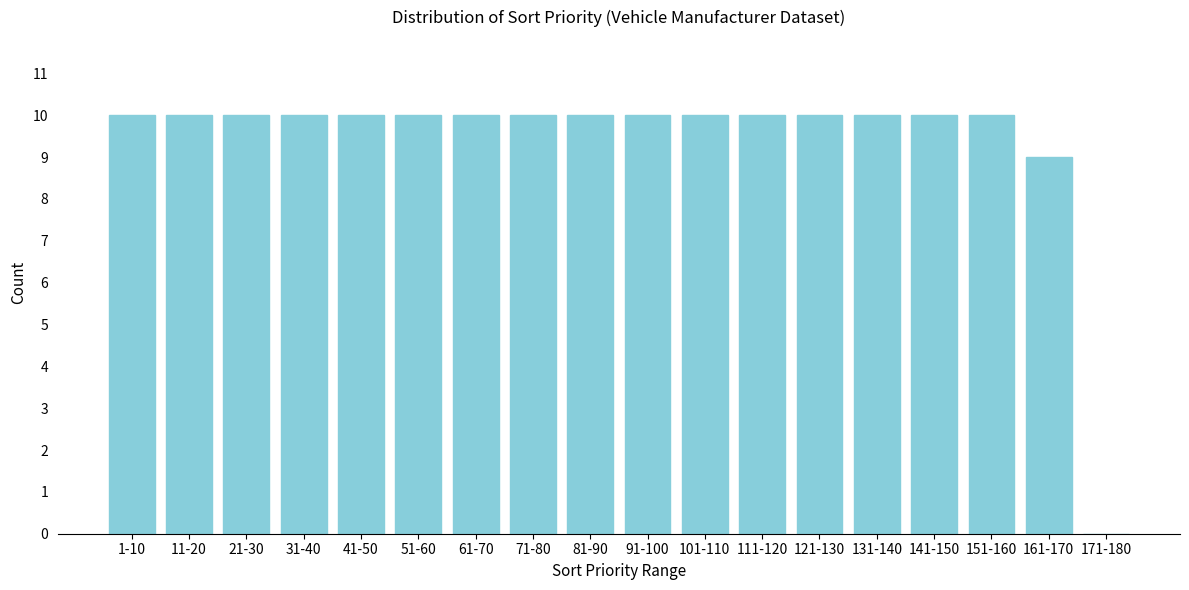

Reading left to right, list all the values displayed in this chart.

1-10=10	11-20=10	21-30=10	31-40=10	41-50=10	51-60=10	61-70=10	71-80=10	81-90=10	91-100=10	101-110=10	111-120=10	121-130=10	131-140=10	141-150=10	151-160=10	161-170=9	171-180=0